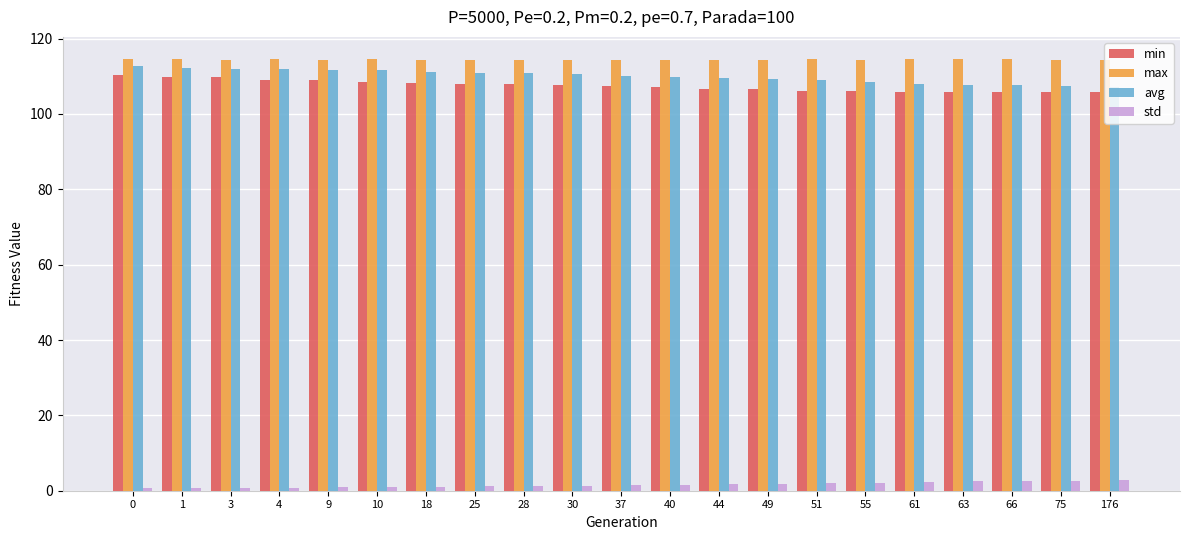

How many groups of bars are there?

21